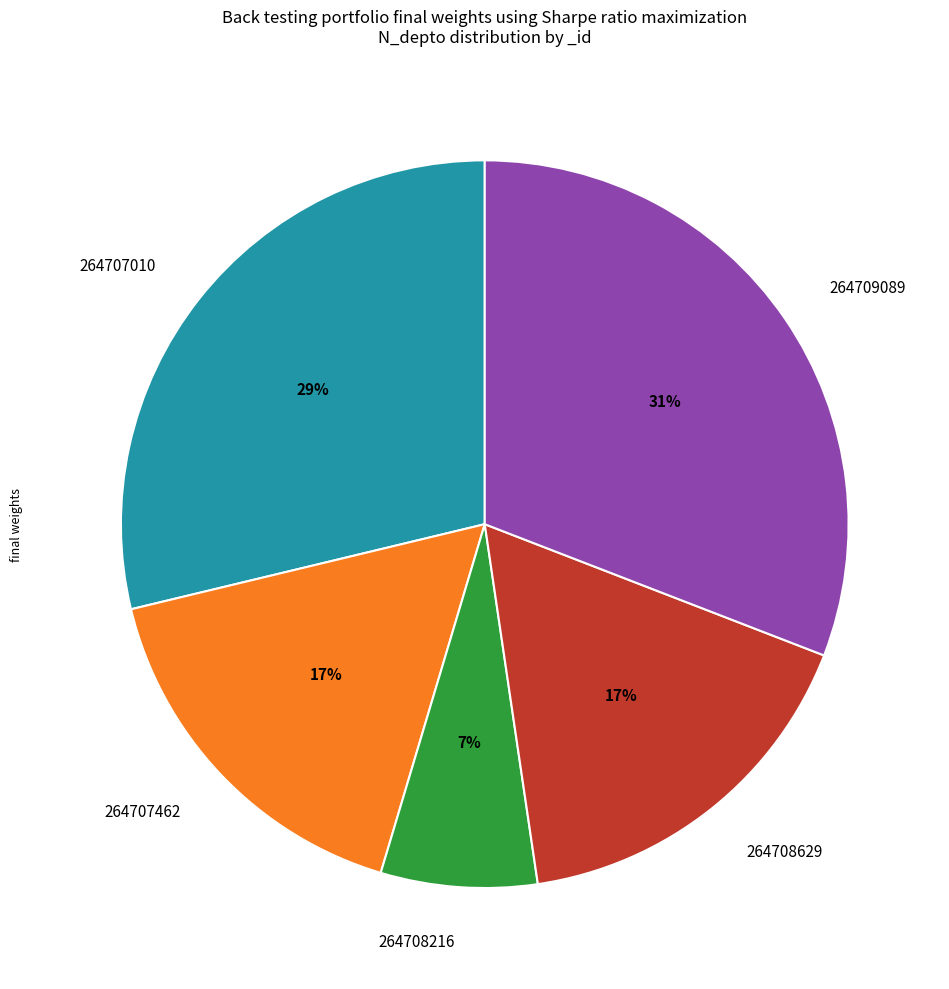

The 264707462 slice represents 17% of the pie. True or false?

True